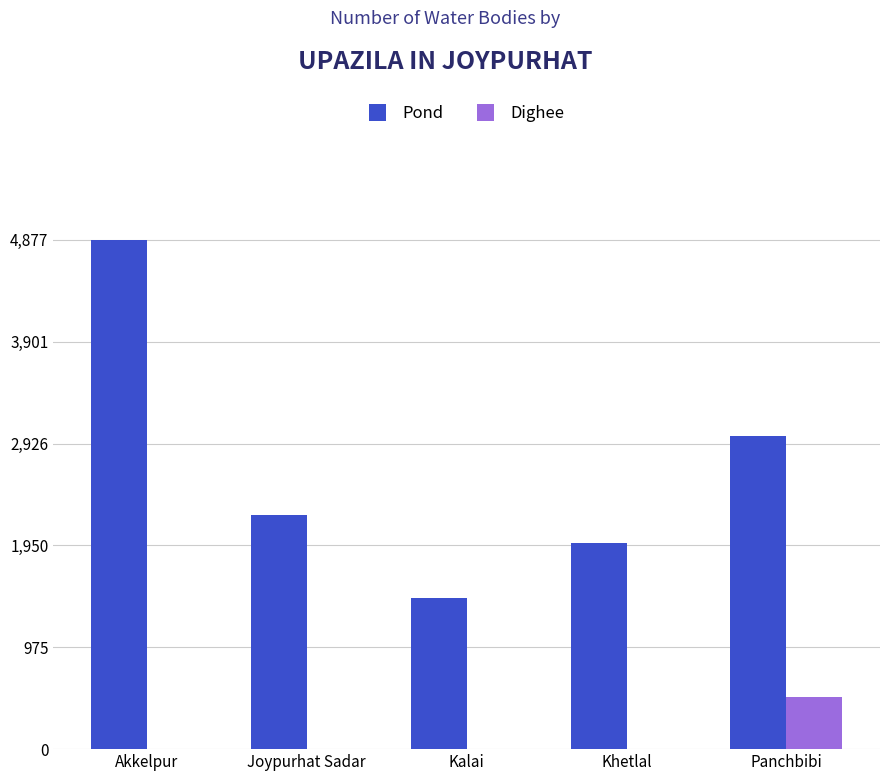

How many data points does each series have?

5